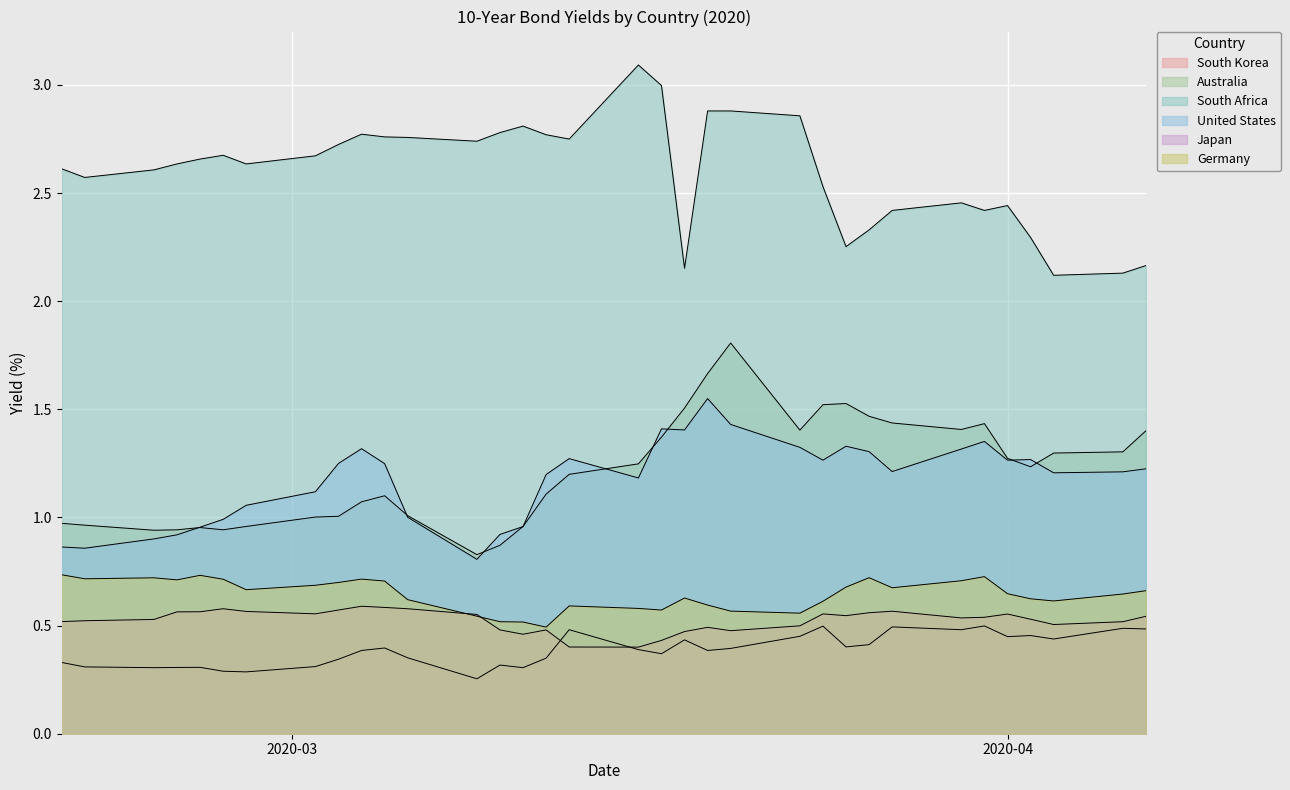

What is the difference between the highest and lowest values at 2020-03-02?

2.4